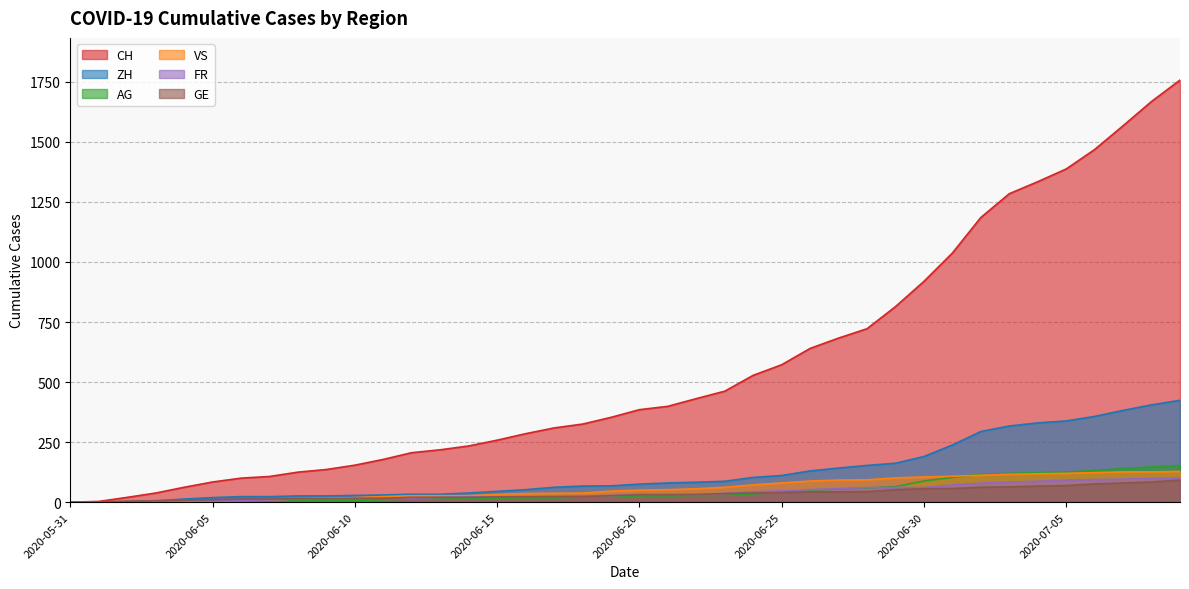

Which series has the largest range (max minus min)?

CH